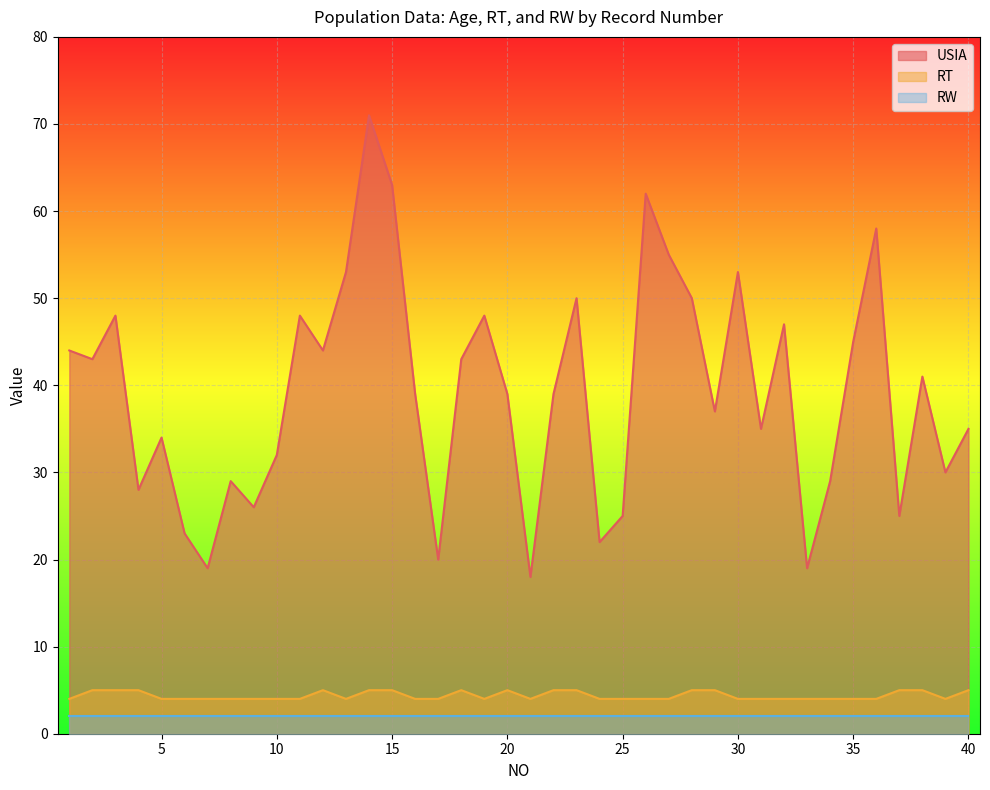

In RT, how many points are higher than both neighbors (excluding endpoints)?

3